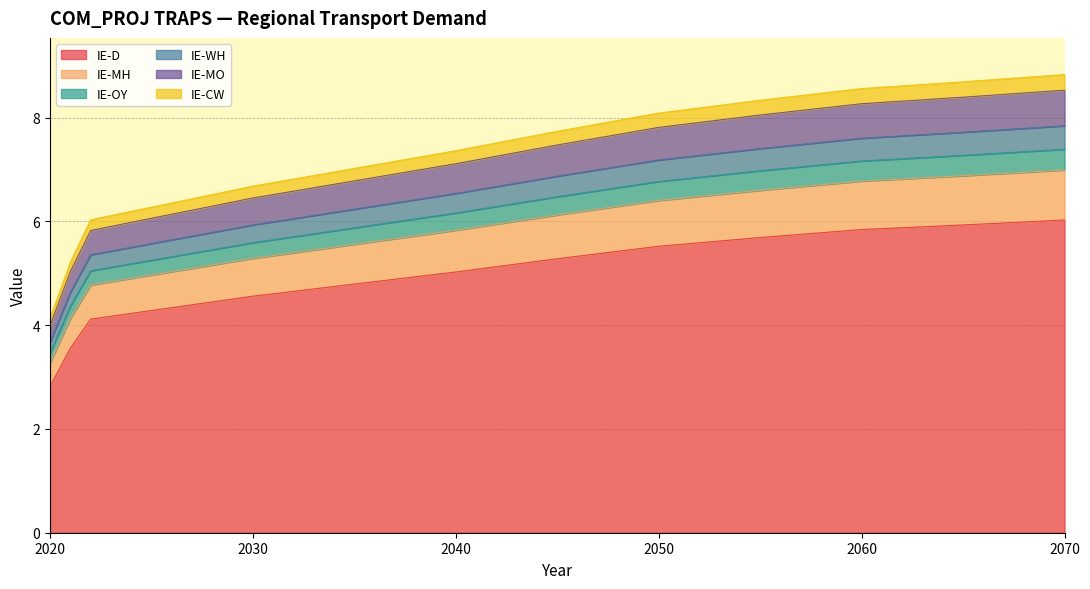

At which label does IE-D reach its minimum?

2020